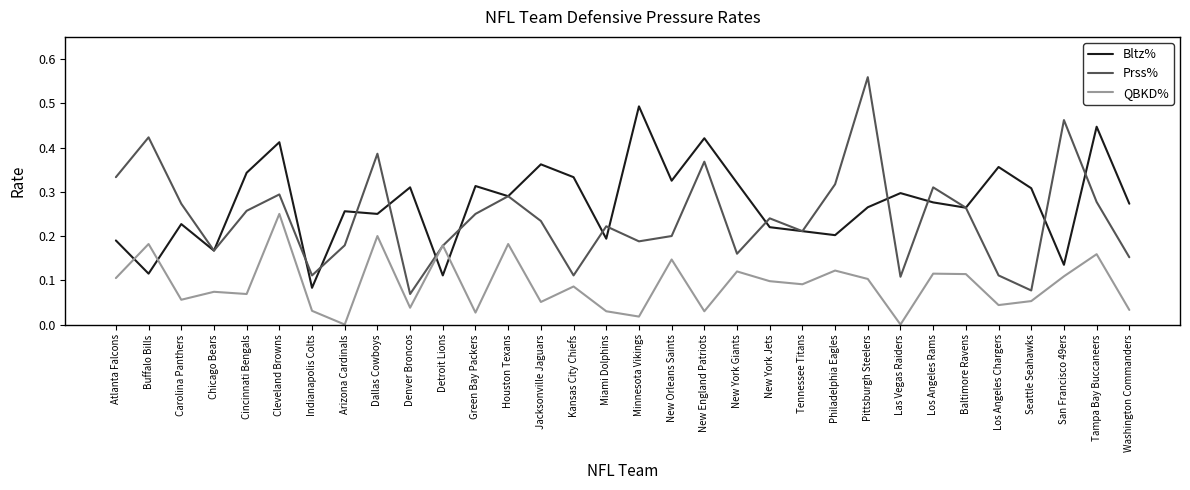

Between Atlanta Falcons and Tennessee Titans, which series saw the biggest shift?

Prss%